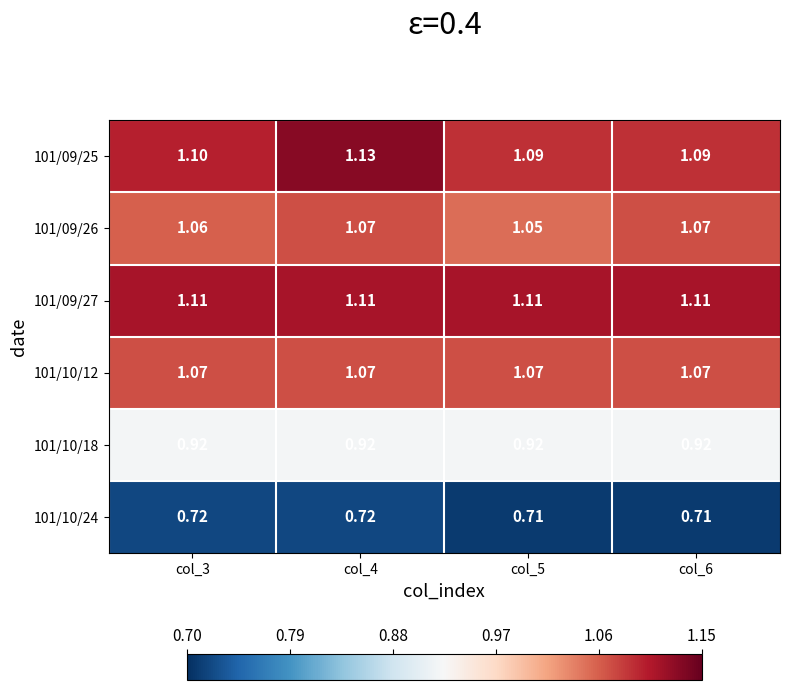

Which series has the widest spread of values?

101/09/25